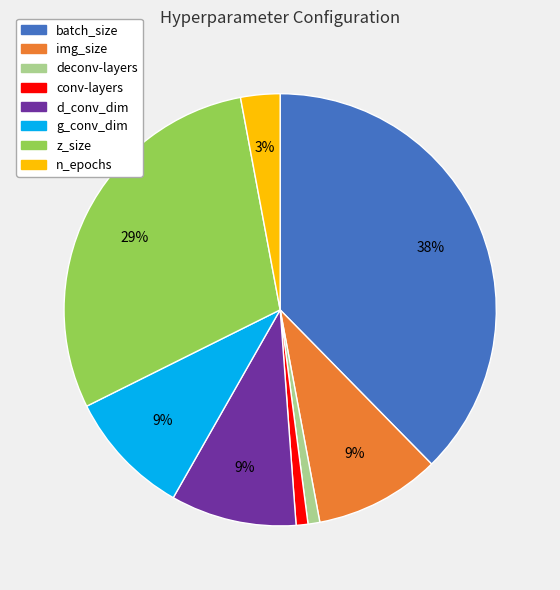

True or false: g_conv_dim accounts for 15% of the total.

False